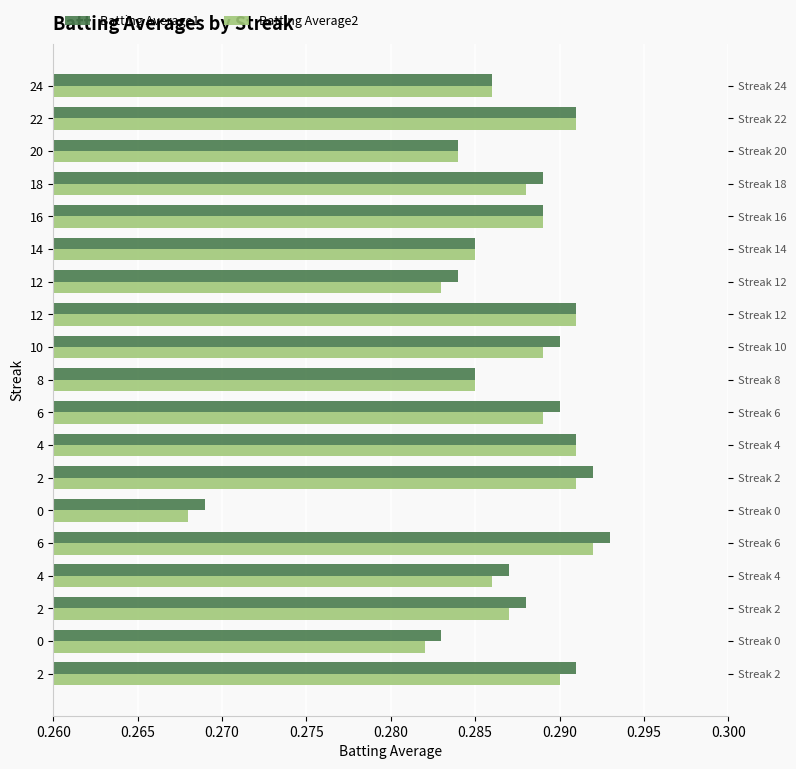

The value of Batting Average2 at 2 is 0.2. True or false?

False